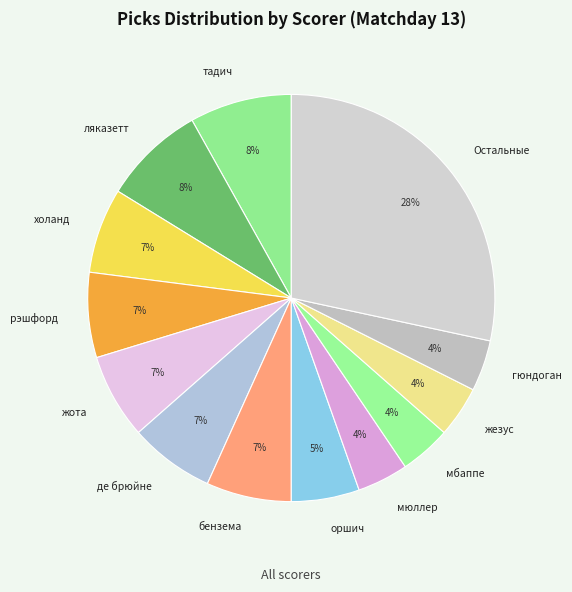

How many slices are in this pie chart?

13